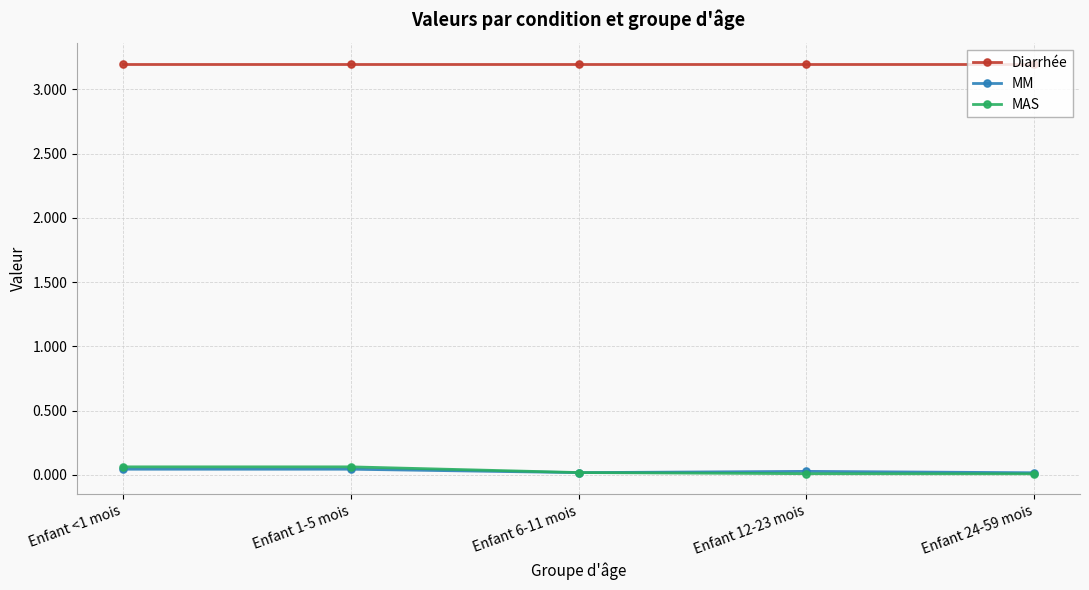

True or false: Diarrhée and MAS intersect in this chart.

False